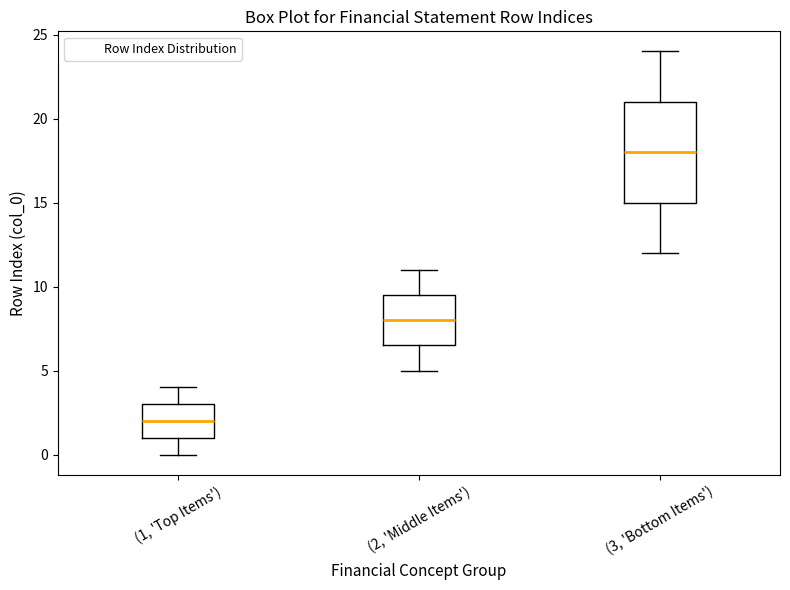

Reading left to right, transcribe this box plot: for each box, give where its median line is, the range the box spans, and where its two whiskers end, as read against the y-axis. The values are not printed on the chart, so give them approximately, as read against the axis.

(1, 'Top Items'): median 2.0, box 1.0 to 3.0, whiskers 0.0 to 4.0
(2, 'Middle Items'): median 8.0, box 6.5 to 9.5, whiskers 5.0 to 11.0
(3, 'Bottom Items'): median 18.0, box 15.0 to 21.0, whiskers 12.0 to 24.0